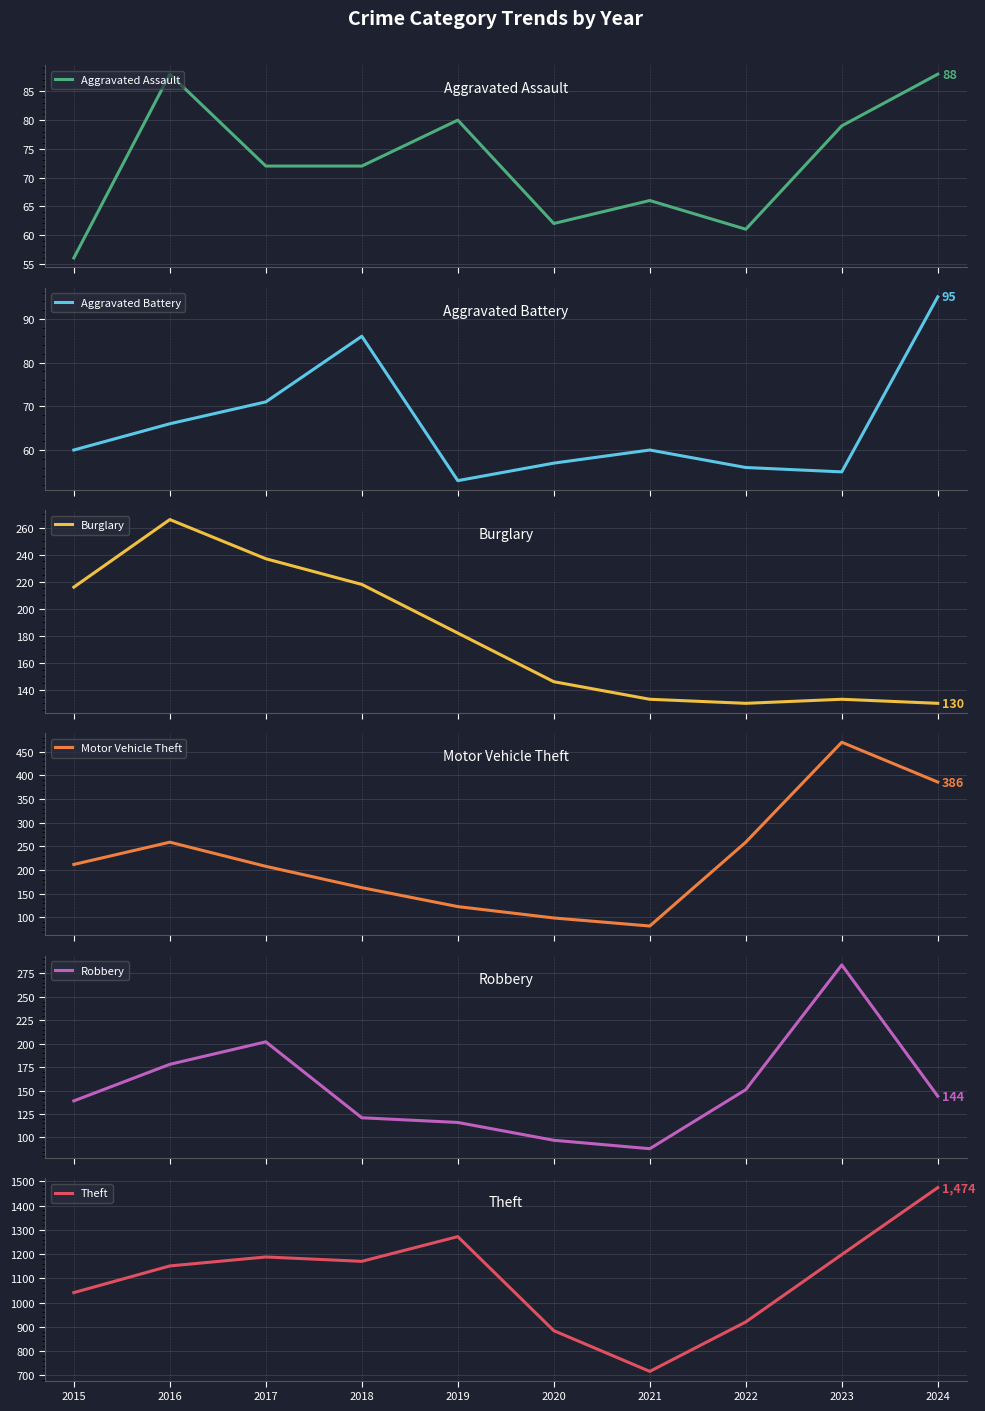

At how many categories does at least one series exceed 1046?

6